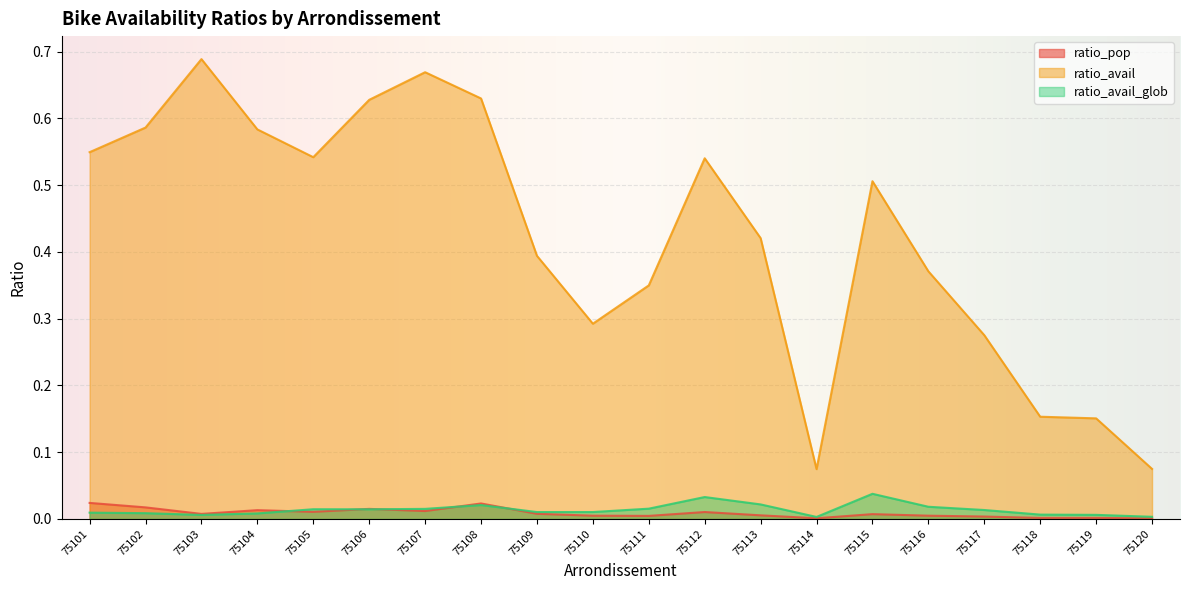

True or false: ratio_avail and ratio_avail_glob cross at least once.

False